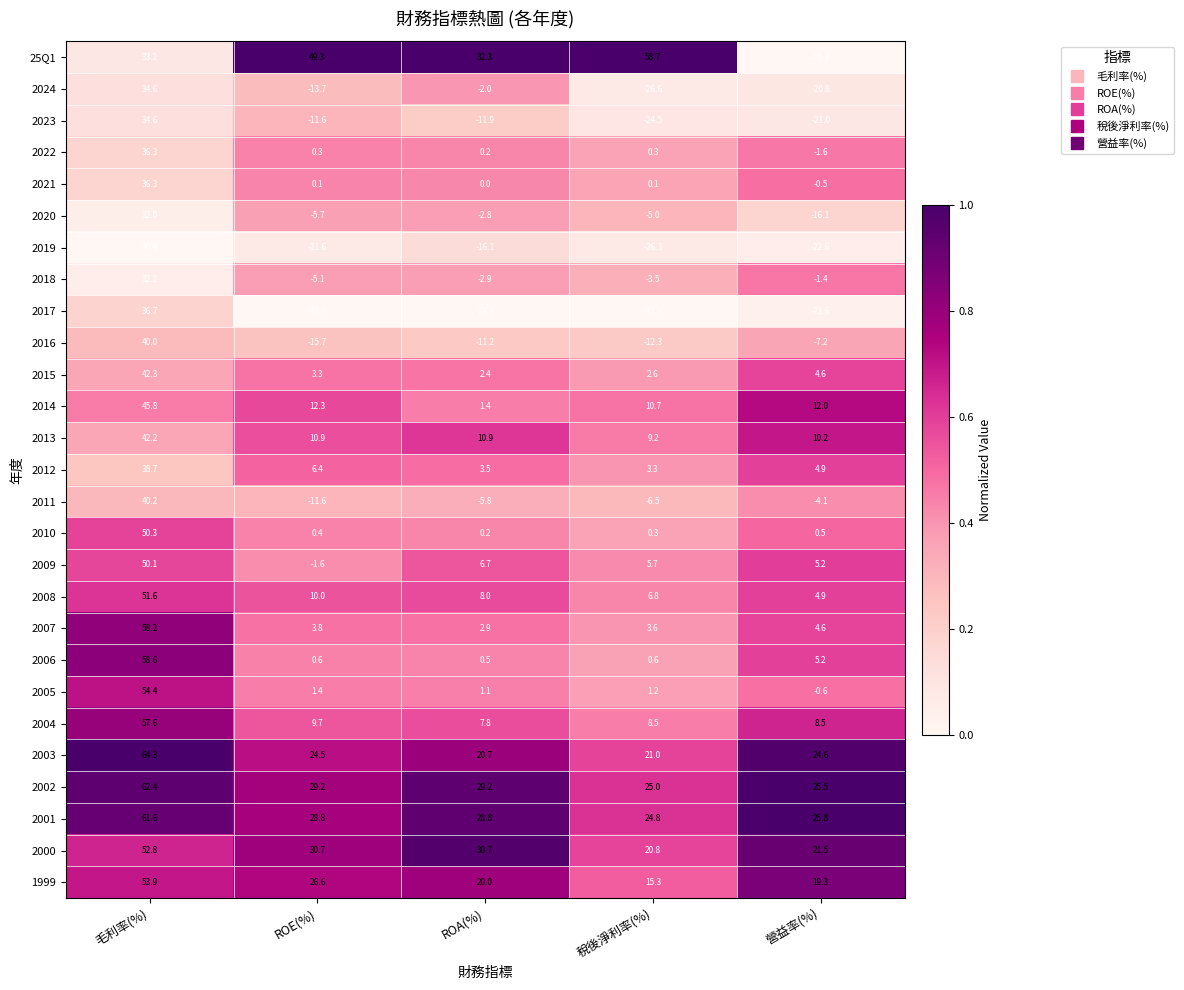

Which series has the widest spread of values?

25Q1